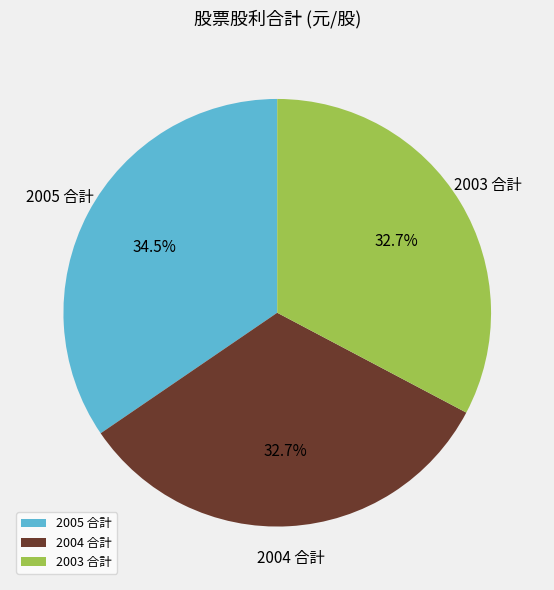

What is the largest slice in the pie chart?

2005 合計